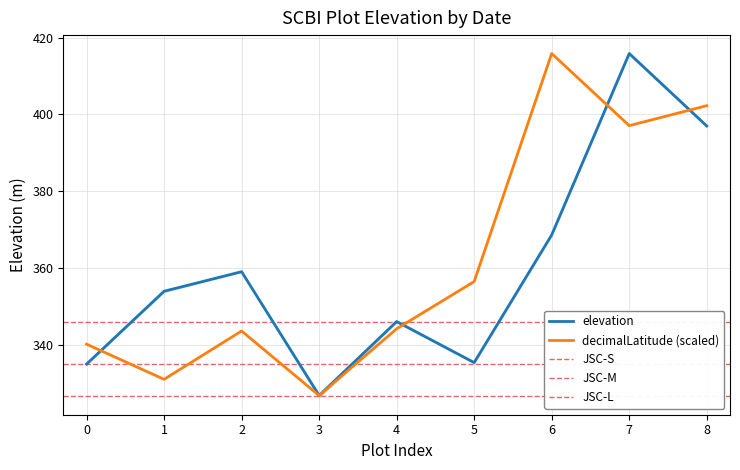

How many lines are shown in the chart?

2